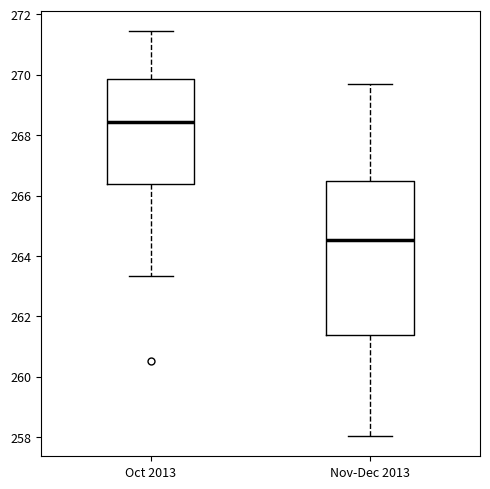

Reading left to right, read every box against the y-axis: the position of its median line, the range the box covers, and the ends of its whiskers. The values are not printed on the chart, so give them approximately, as read against the axis.

Oct 2013: median 268.4, box 266.4 to 269.8, whiskers 263.4 to 271.4
Nov-Dec 2013: median 264.6, box 261.4 to 266.4, whiskers 258.0 to 269.8